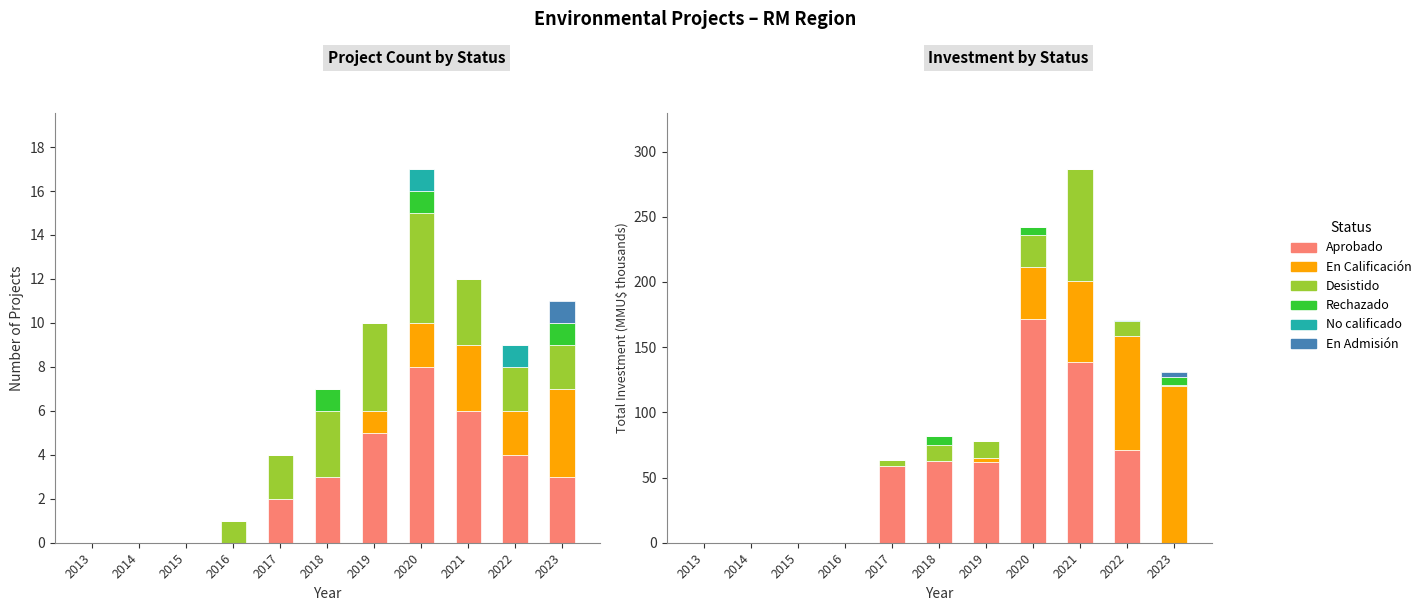

Reading left to right, extract all data points from this chart.

Aprobado: 0.0	0.0	0.0	0.0	58.7	63.0	61.6	171.2	138.6	71.2	0.0
En Calificación: 0.0	0.0	0.0	0.0	0.0	0.0	3.4	40.0	62.0	87.0	120.4
Desistido: 0.0	0.0	0.0	0.8	5.0	12.0	12.8	24.4	86.0	12.0	0.4
Rechazado: 0.0	0.0	0.0	0.0	0.0	6.6	0.0	6.6	0.0	0.0	6.6
No calificado: 0.0	0.0	0.0	0.0	0.0	0.0	0.0	0.2	0.0	0.2	0.0
En Admisión: 0.0	0.0	0.0	0.0	0.0	0.0	0.0	0.0	0.0	0.0	3.4